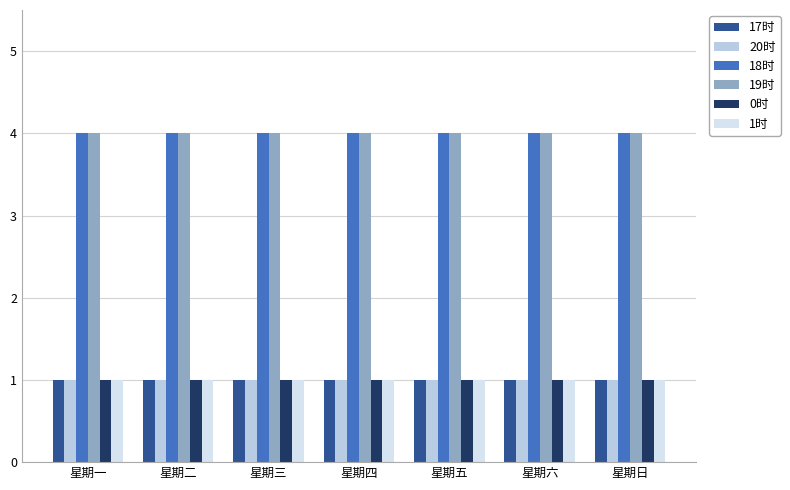

Rank the categories by 18时 value from lowest to highest.

星期一, 星期二, 星期三, 星期四, 星期五, 星期六, 星期日